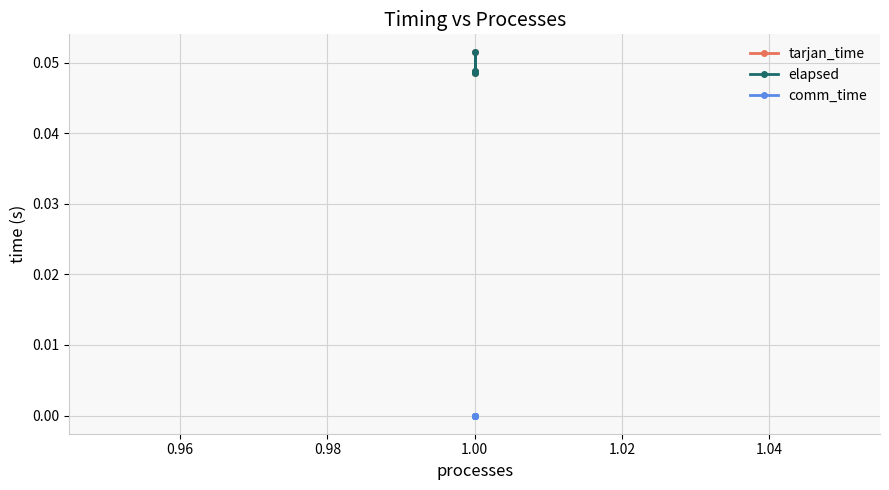

What are all the series names shown in the legend?

tarjan_time, elapsed, comm_time